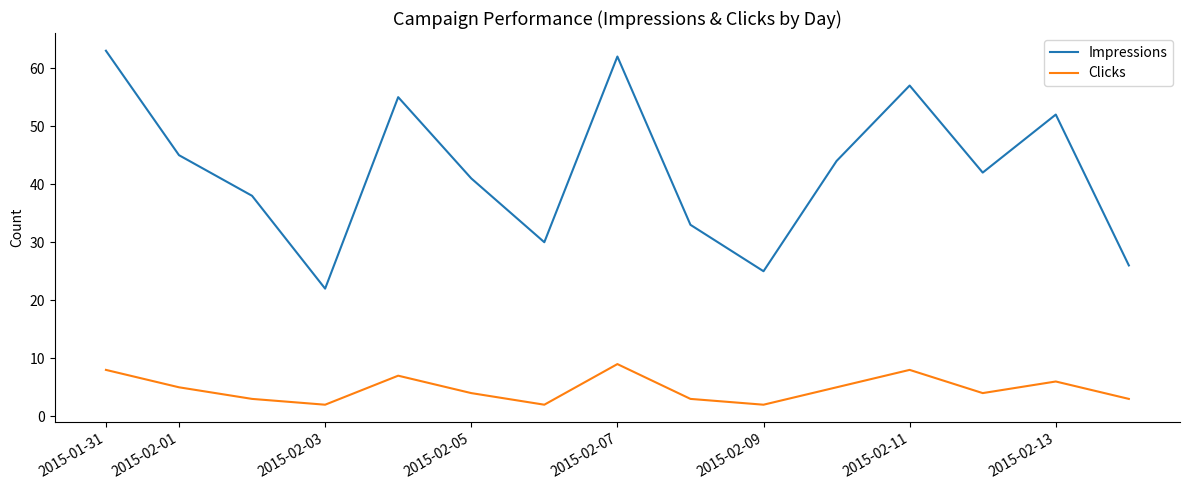

What is the difference between the maximum and minimum values in the Impressions series?

41